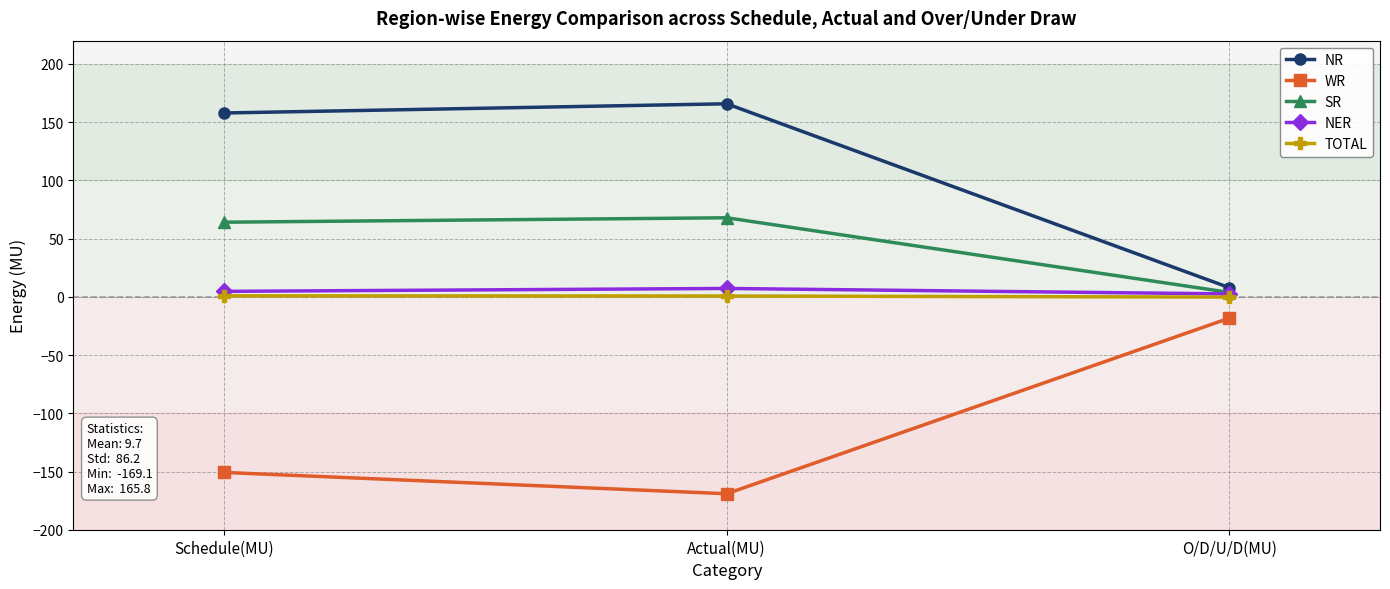

The NR series shows 7.9 at O/D/U/D(MU). True or false?

True